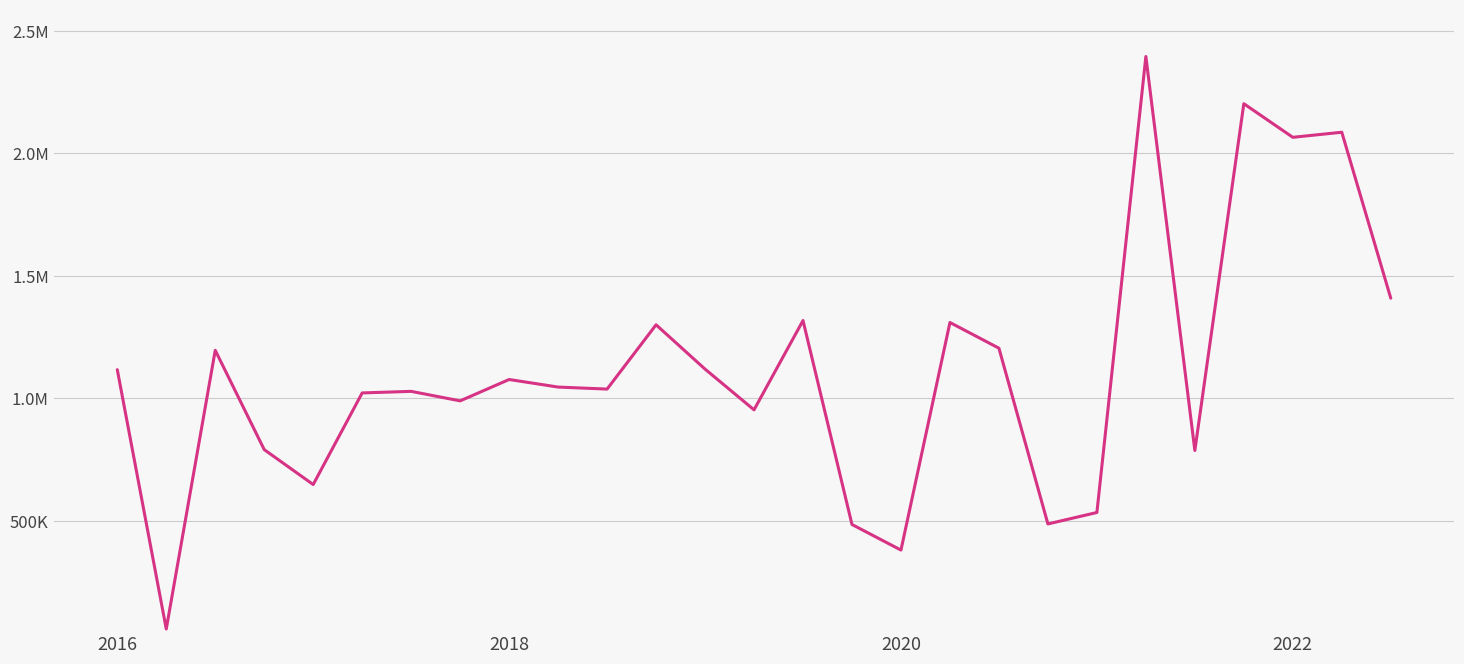

Does the chart display data point markers on the line(s)?

No